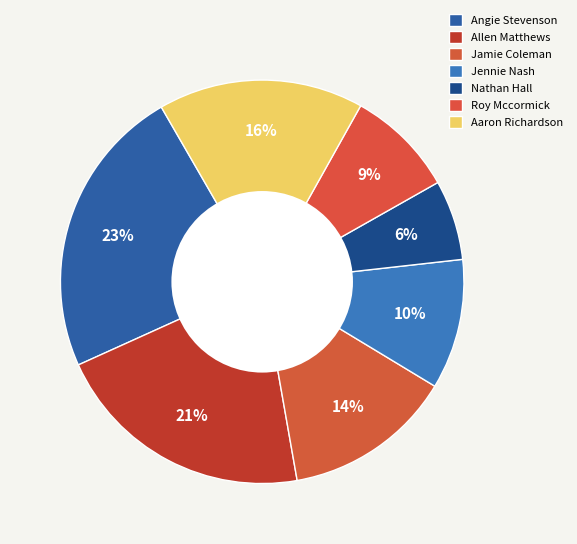

Combined, do Jennie Nash and Angie Stevenson account for over 50%?

No